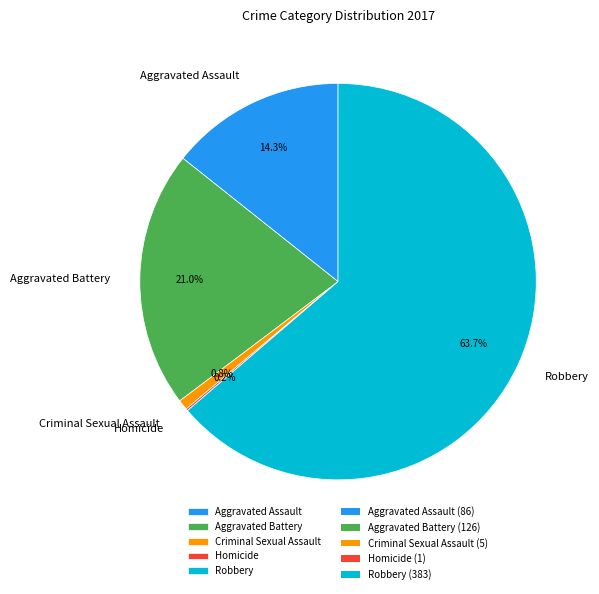

Is it true that Robbery is 74% of the pie?

False